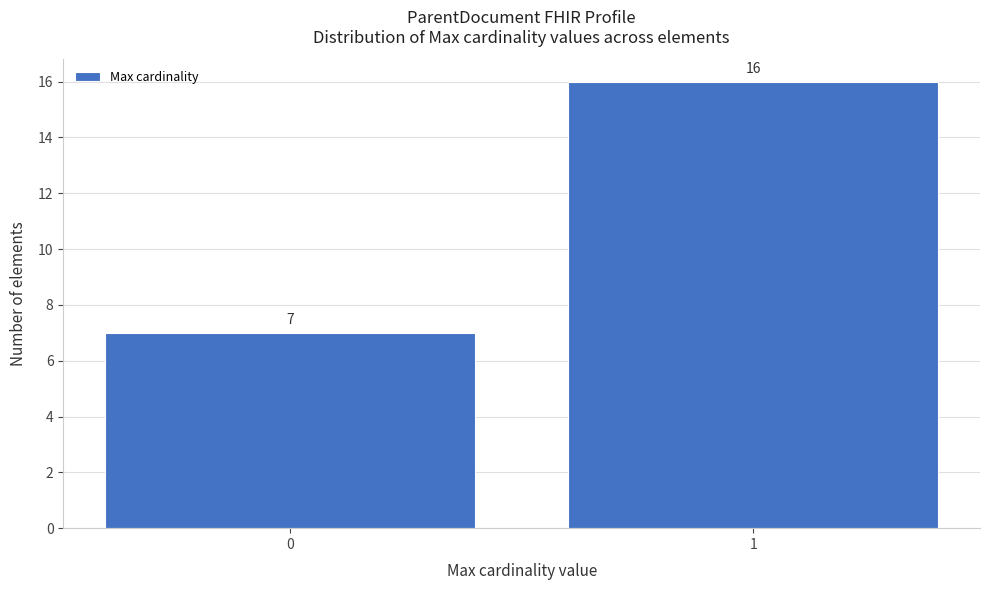

Reading left to right, list all the values displayed in this chart.

7	16